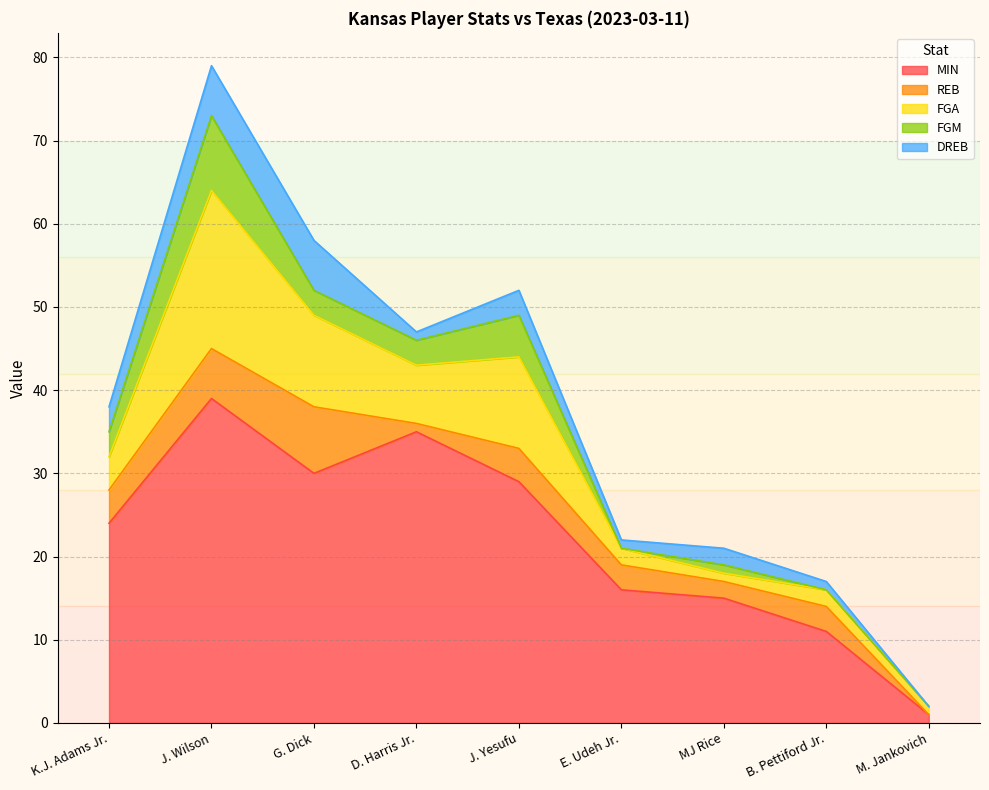

The FGM series shows 1 at MJ Rice. True or false?

True